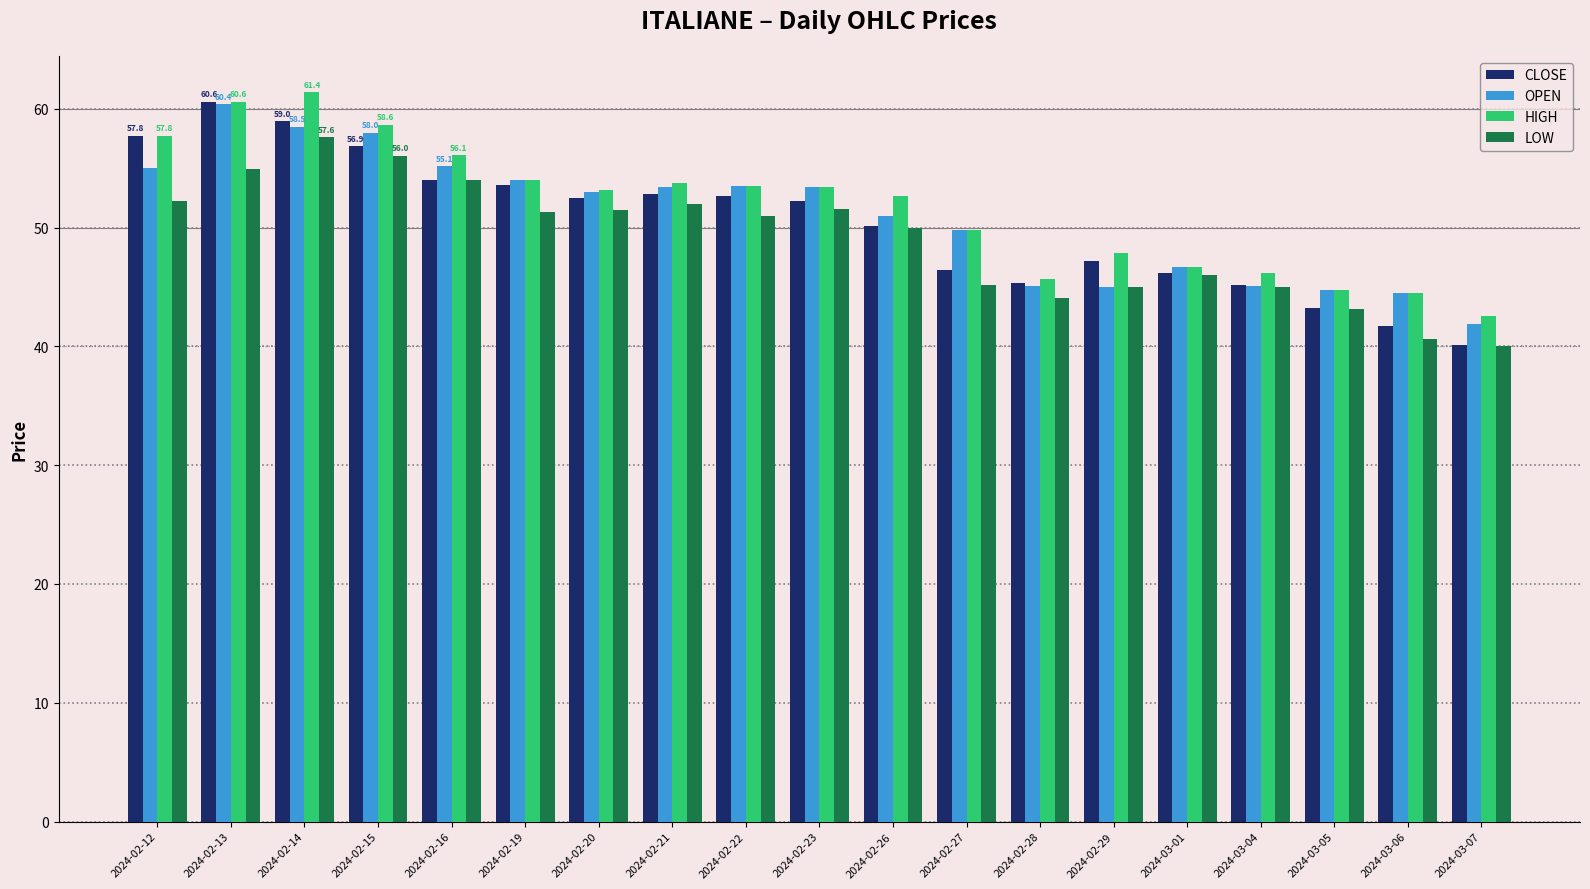

At which label does CLOSE reach its minimum?

2024-03-07